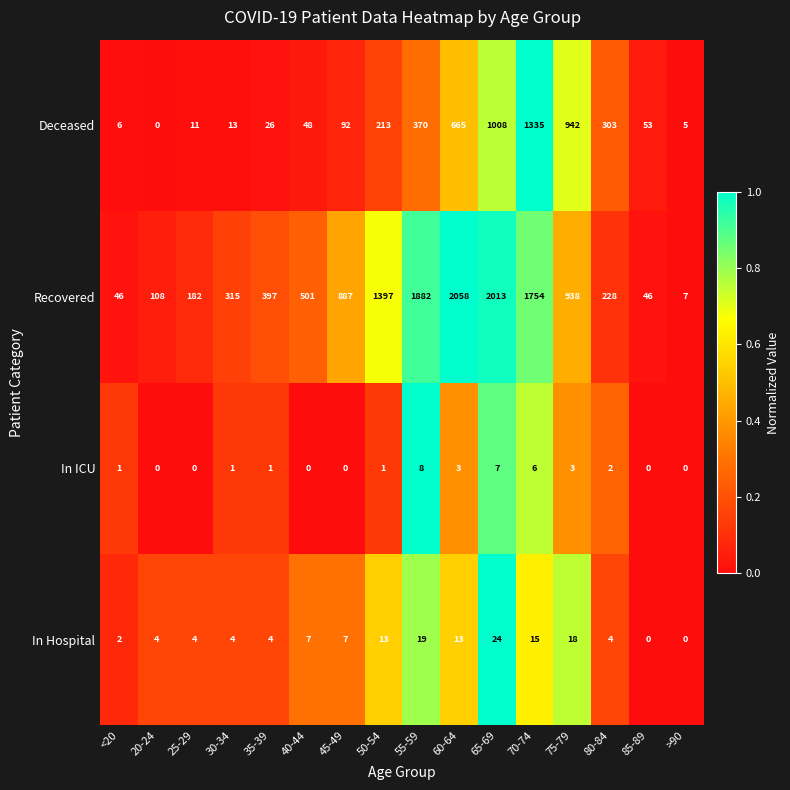

What is the difference between the maximum and minimum values in the In ICU series?

8